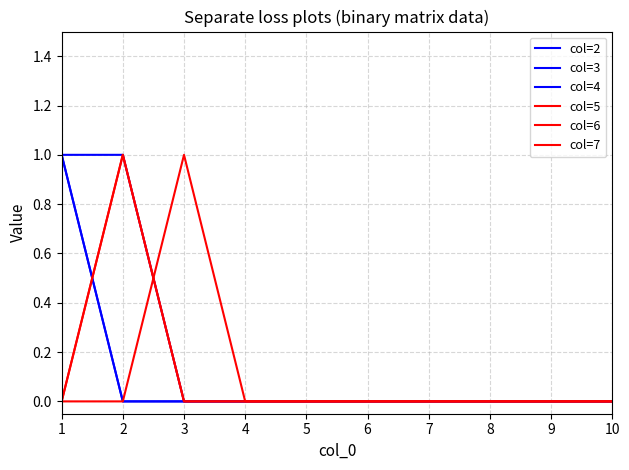

True or false: col=4 and col=6 cross at least once.

False